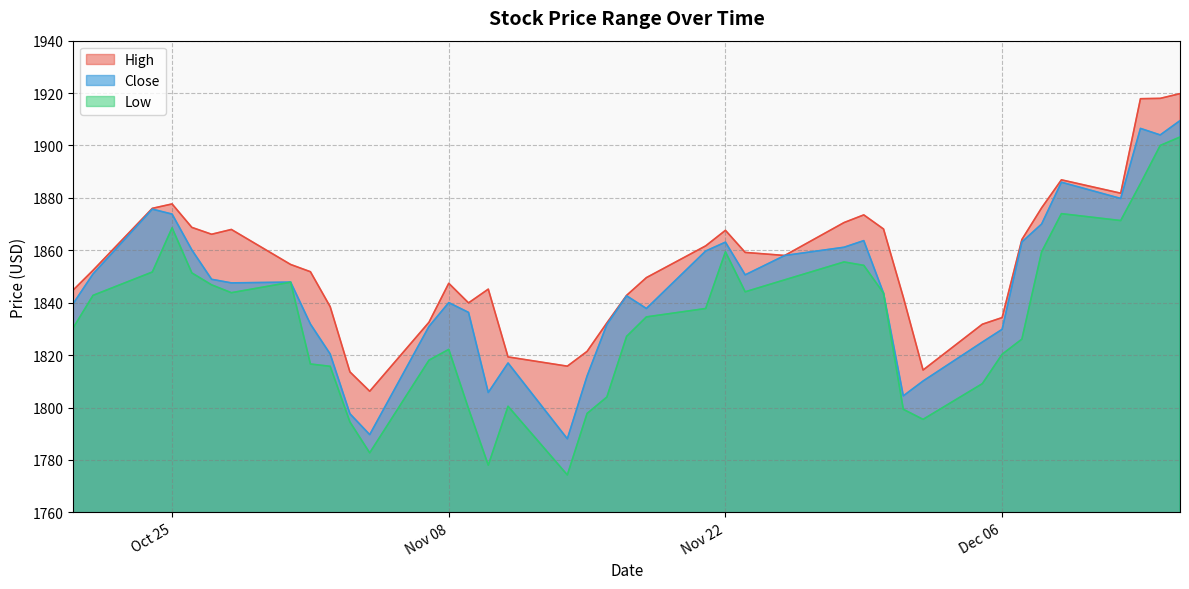

What is the smallest value displayed?

1774.3